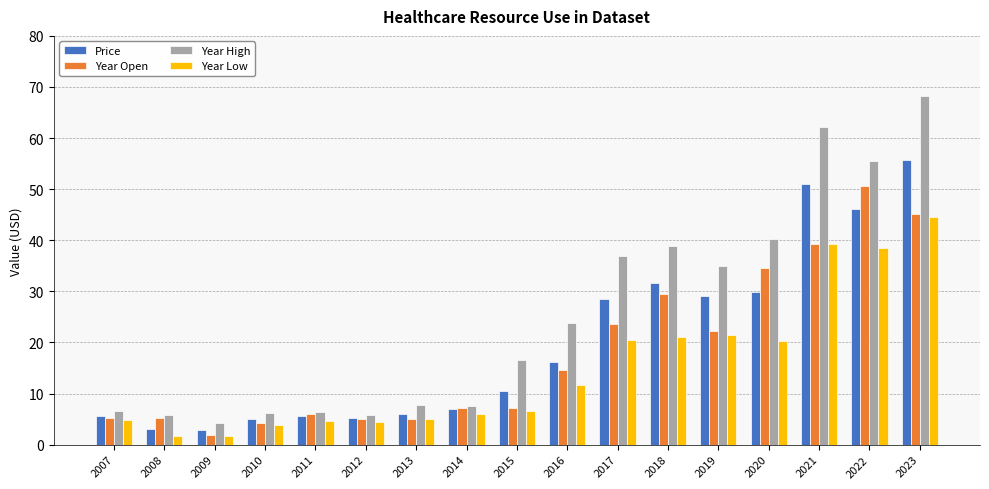

What value does the Year Low series have at 2012?

4.4